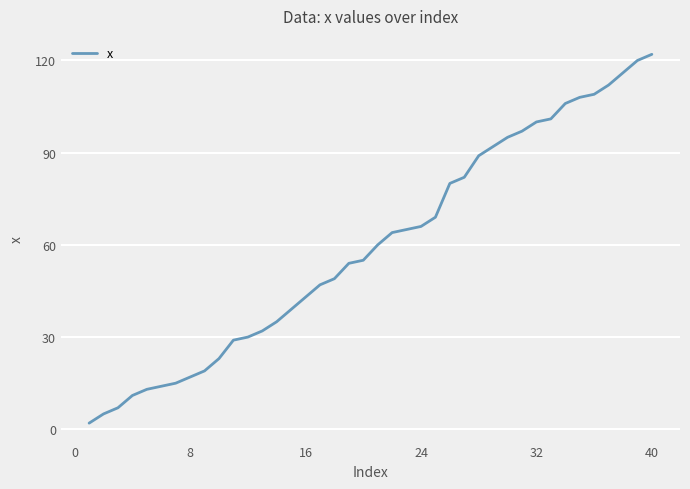

What is the greatest value displayed?

122